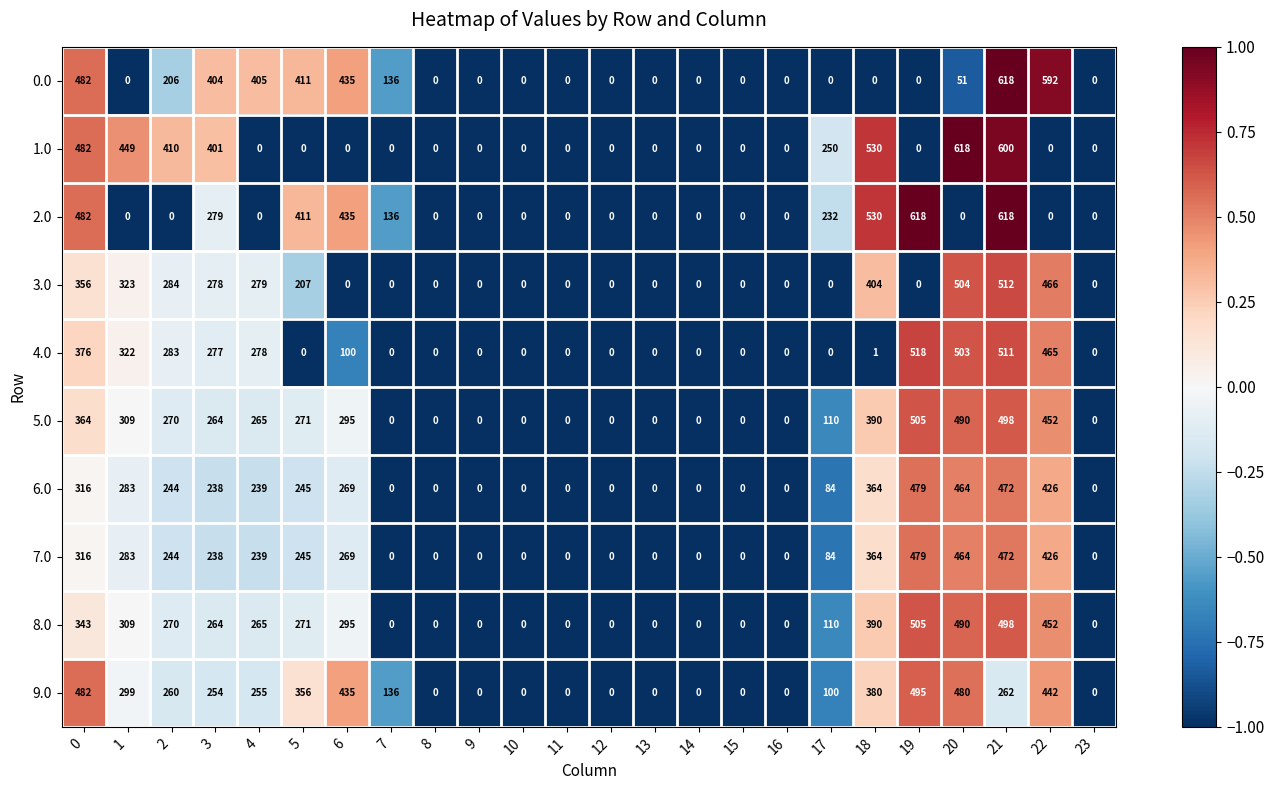

How many distinct data groups are displayed?

10